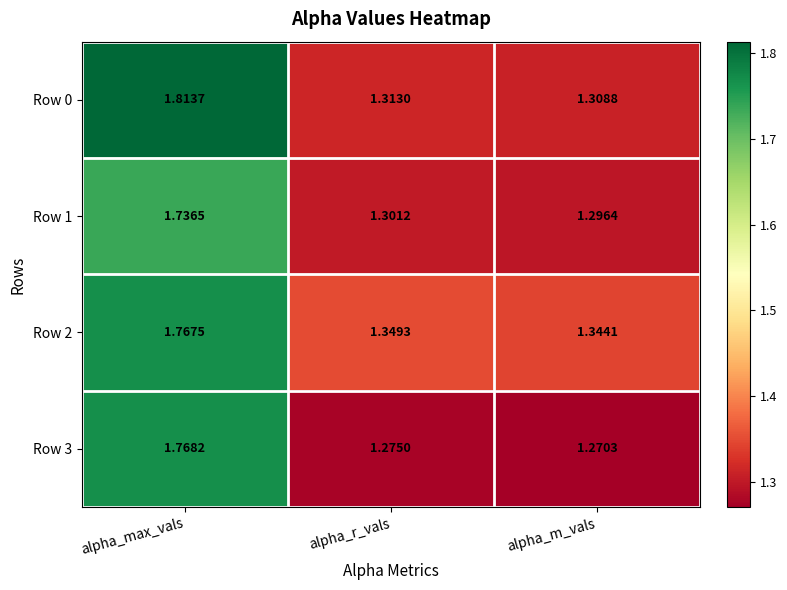

Is the value of Row 0 at alpha_m_vals greater than the value of Row 2 at alpha_r_vals?

No